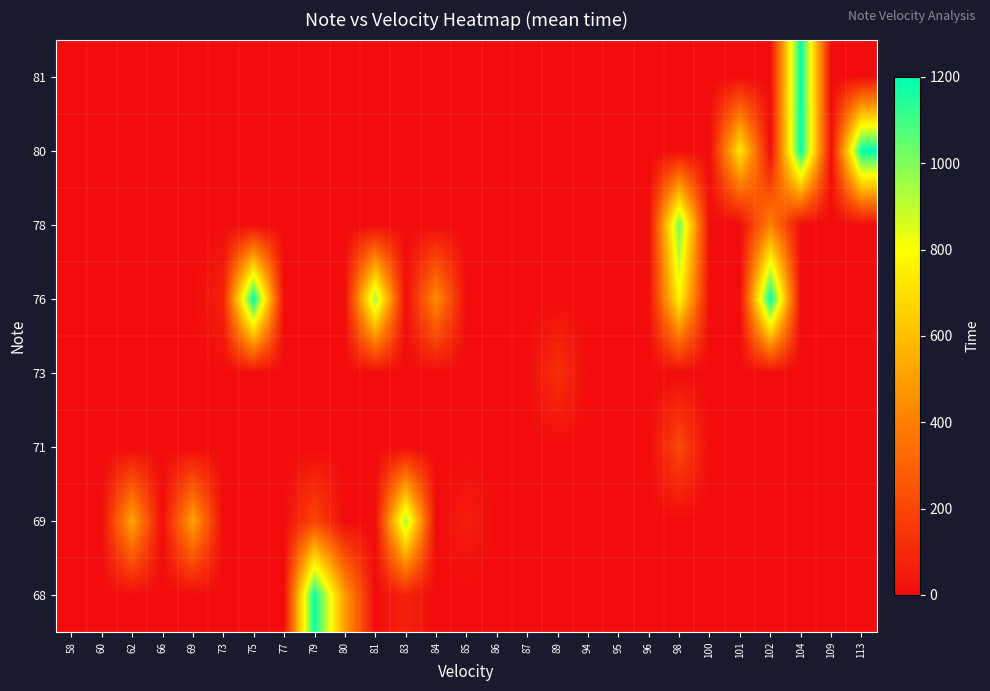

Between 60 and 87, which is larger?

60